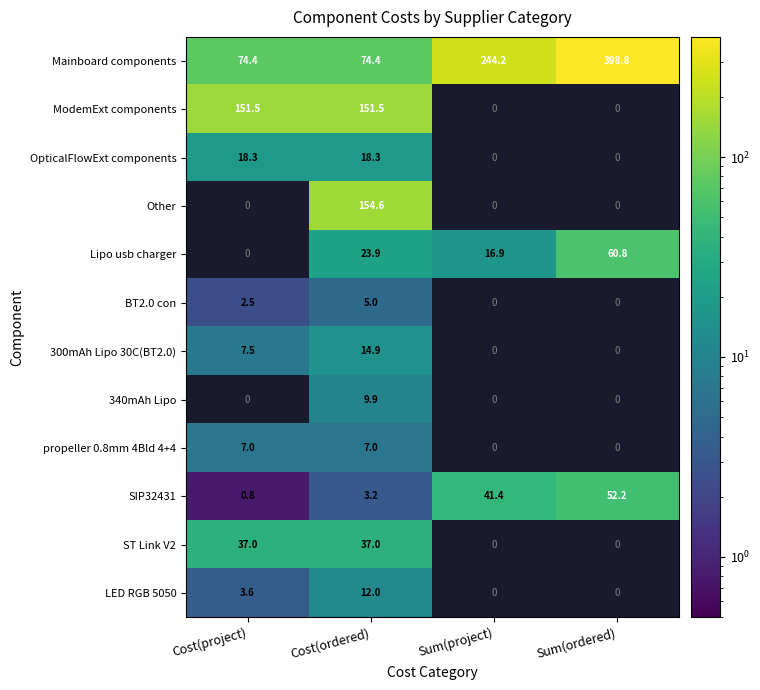

What is the difference between the highest and lowest values at Cost(ordered)?

151.4